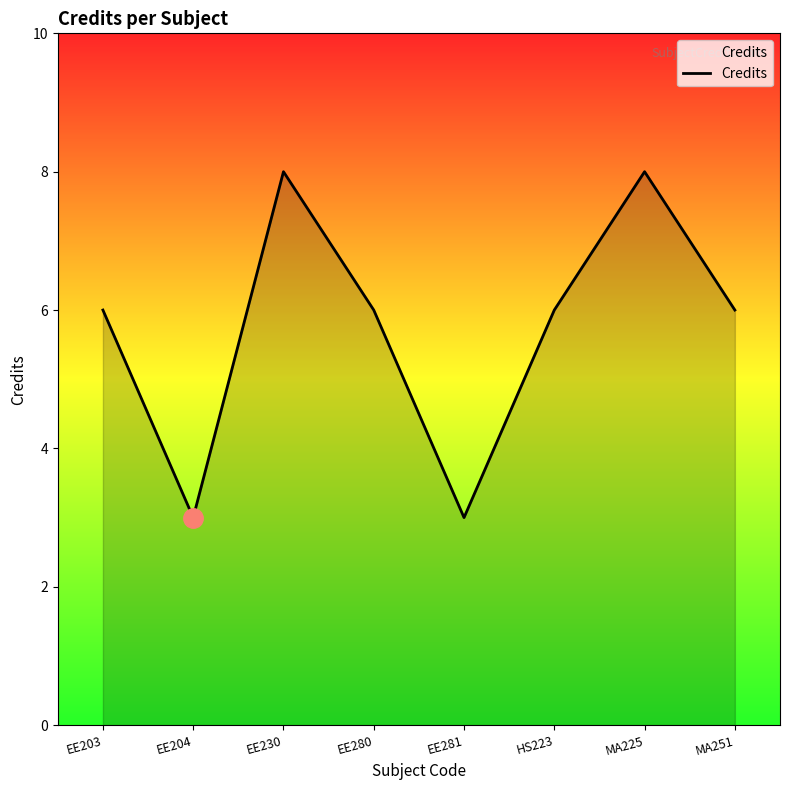

The value at MA251 is 6. True or false?

True